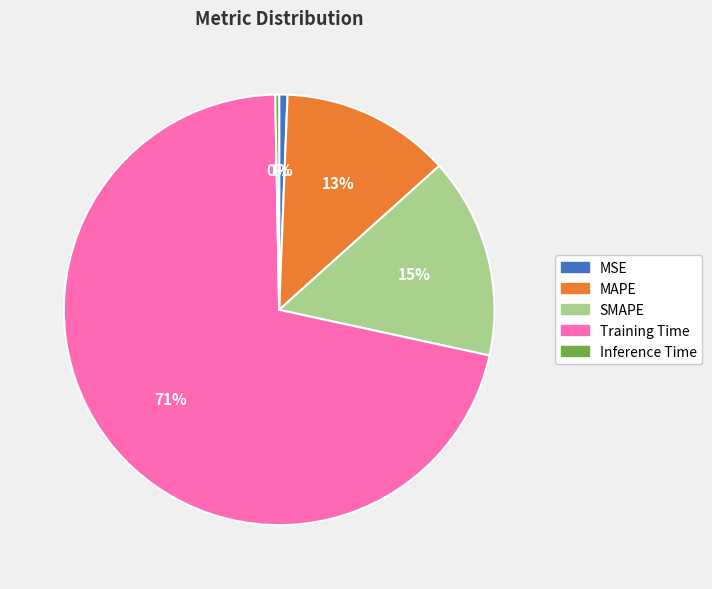

Between Training Time and MSE, which is larger?

Training Time